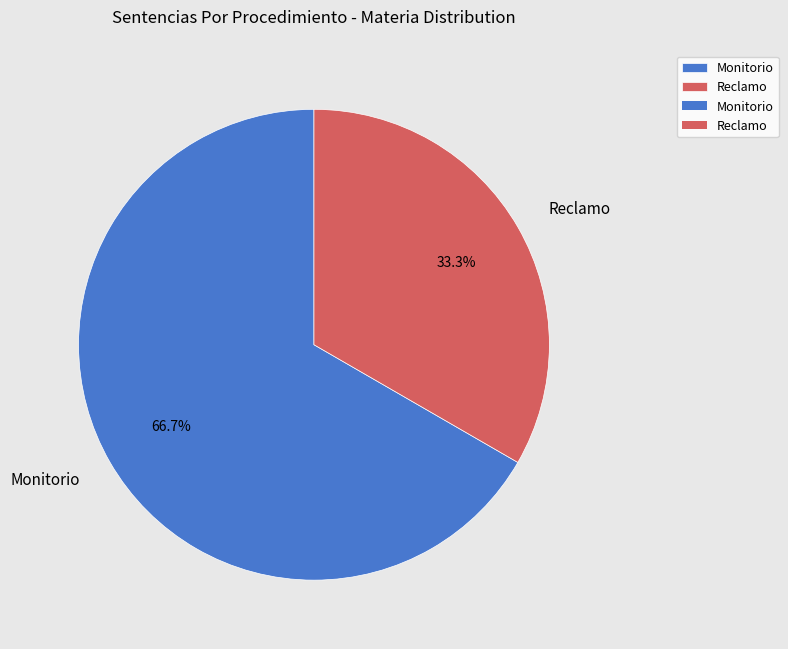

Rank the categories by value from lowest to highest.

Reclamo, Monitorio